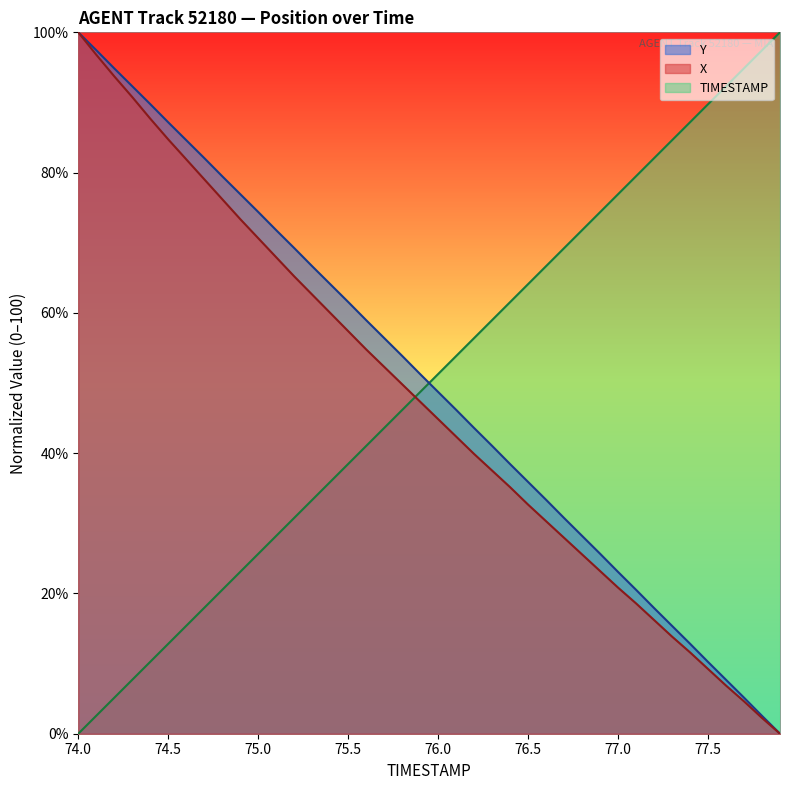

At which label does TIMESTAMP reach its peak?

77.9